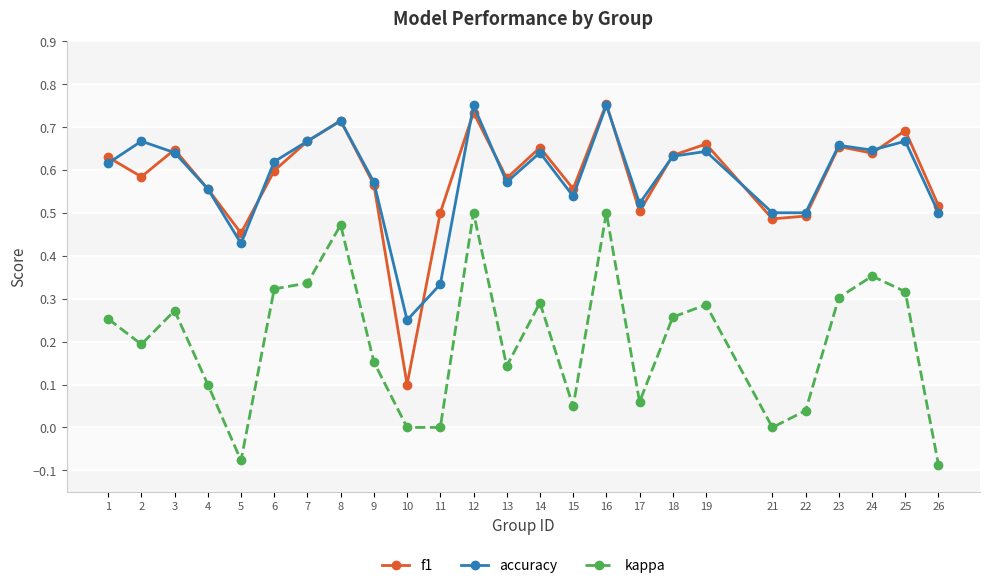

At which label does f1 reach its minimum?

10